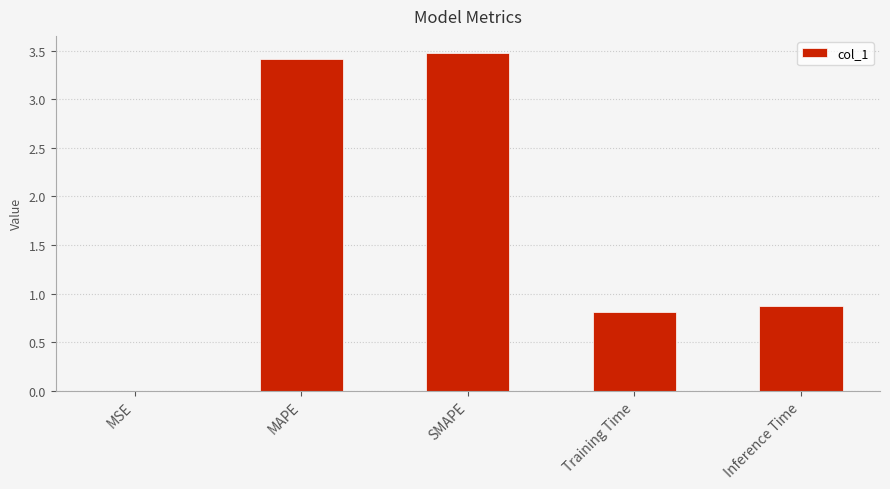

Count the number of data series in this chart.

1